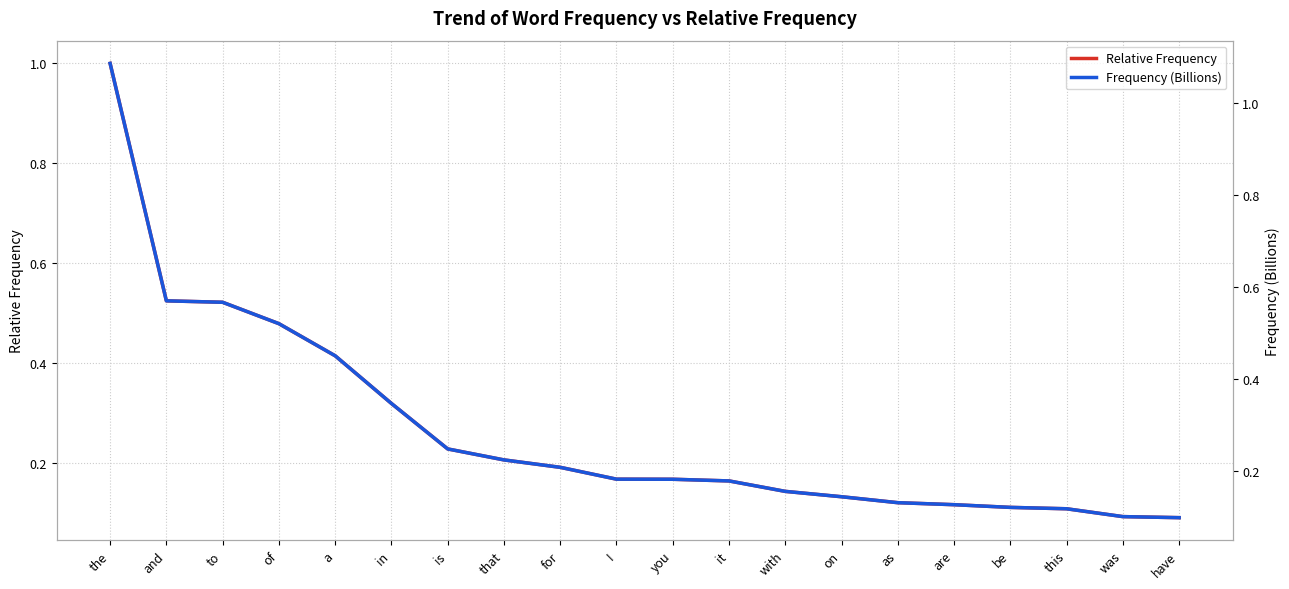

True or false: Relative Frequency has a value of 0.1 at this.

True